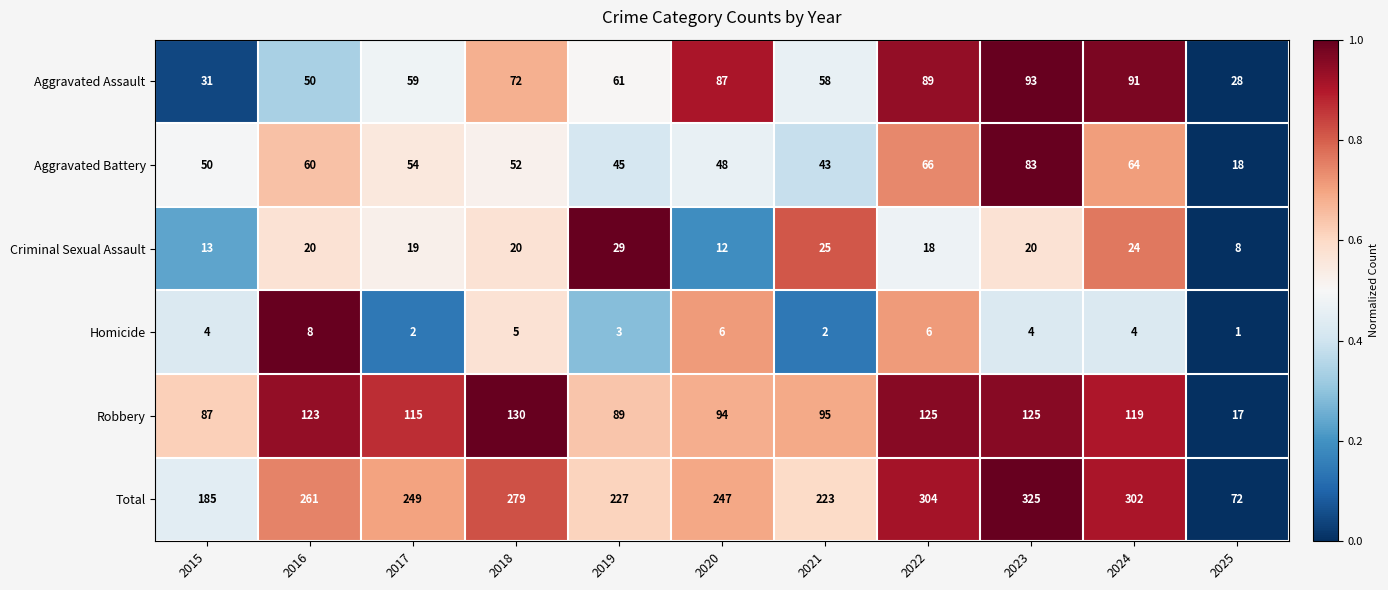

Count the number of categories in the chart.

11